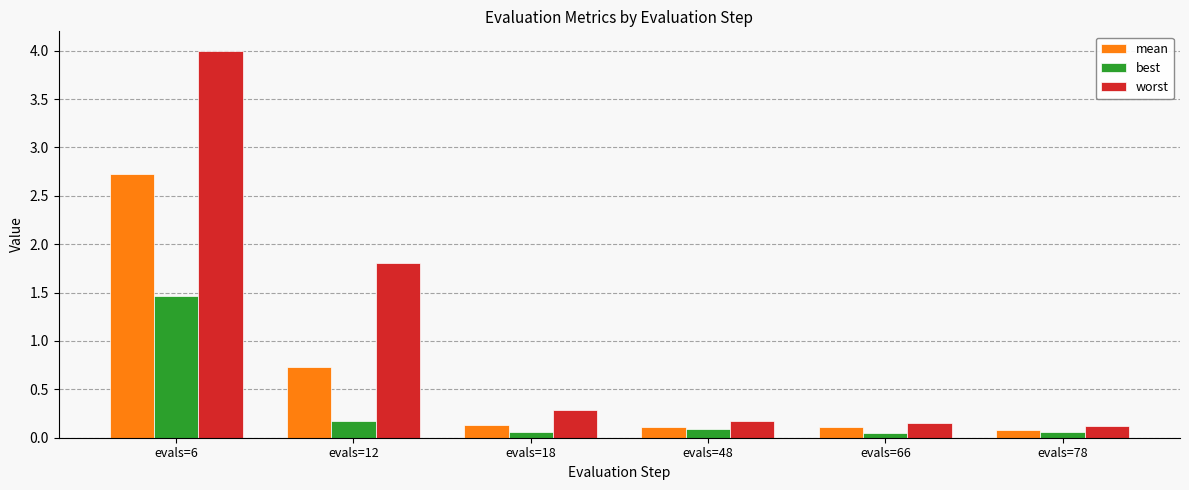

Which series has the largest total across all categories?

worst